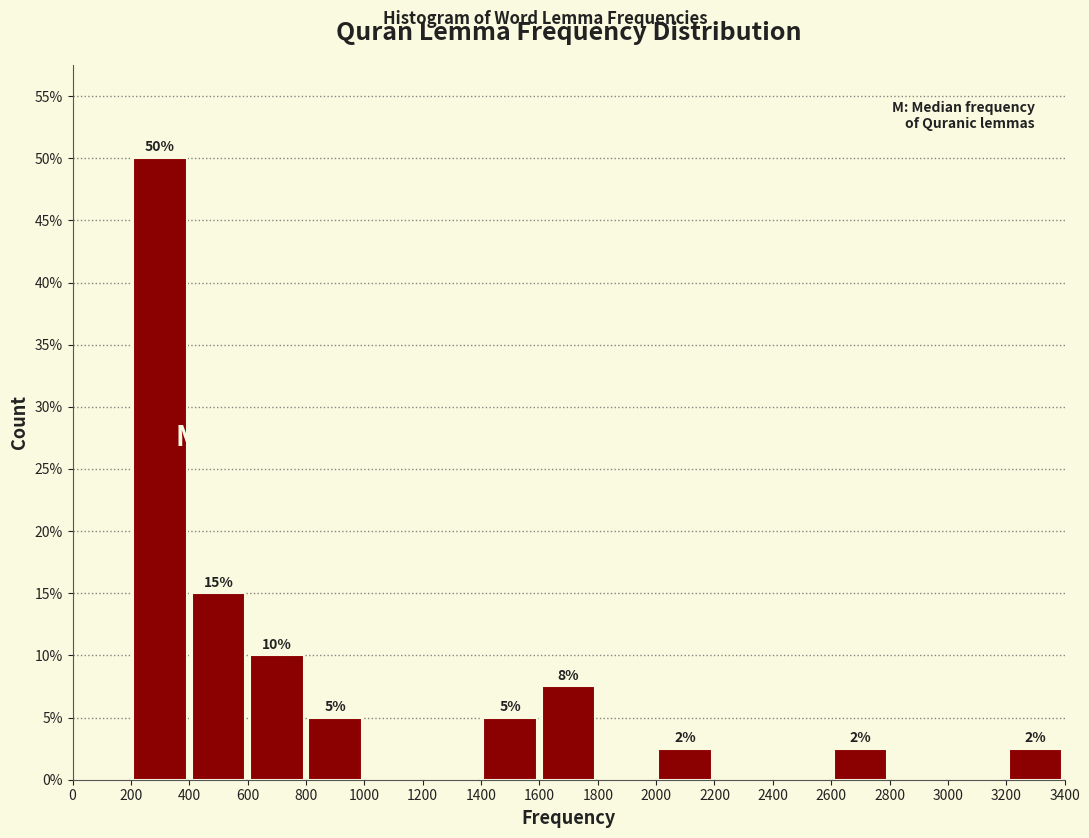

Which range on the x-axis has the tallest bar?

200 to 400